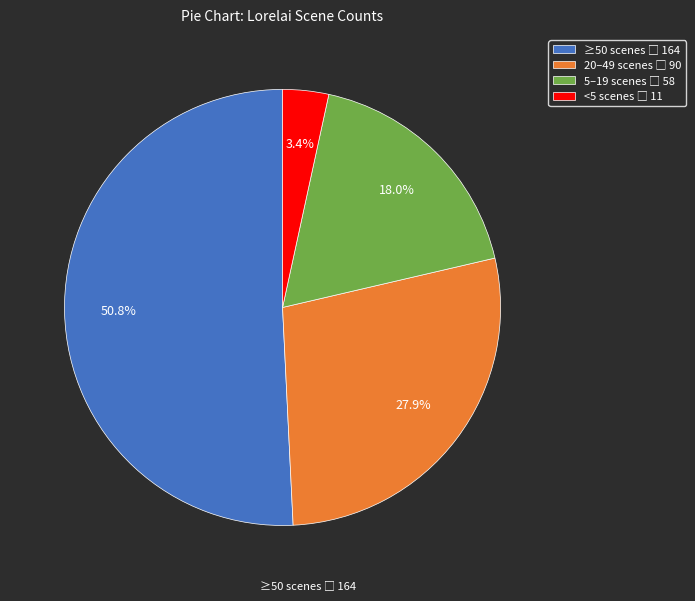

Is there any slice that represents more than half of the pie?

Yes